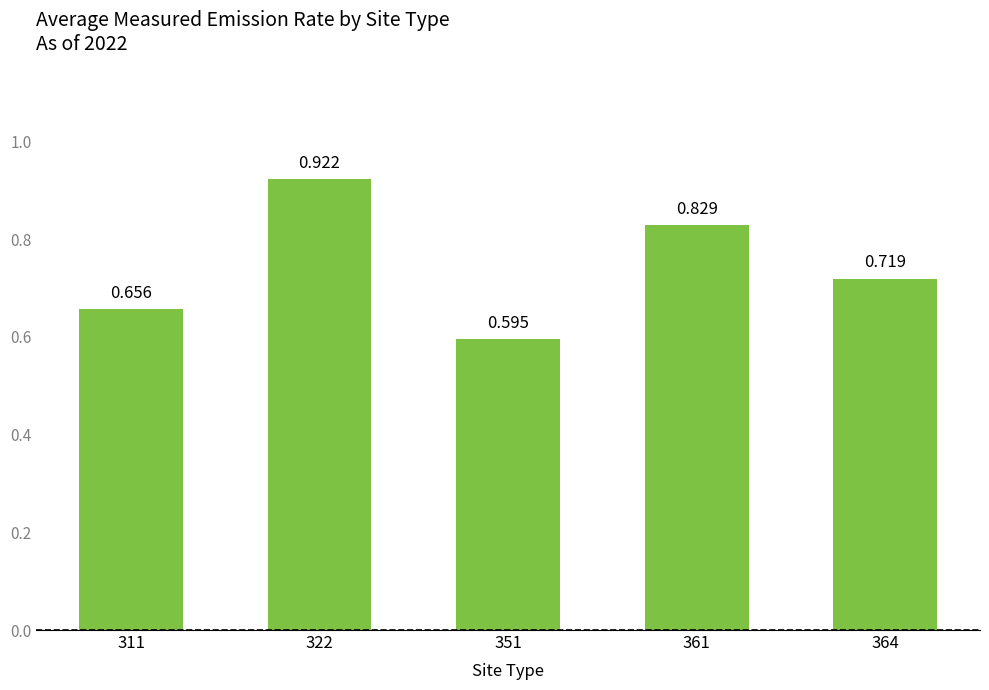

What is the value of the 2nd bar from the left?

0.9